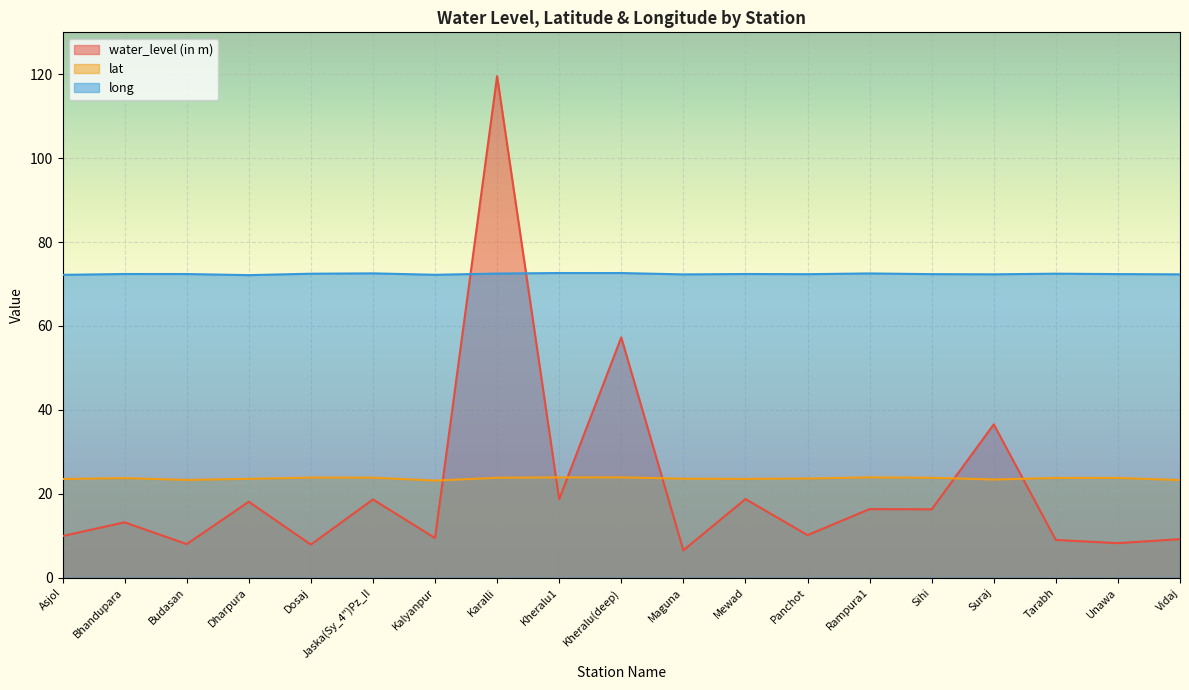

At which category does lat reach its first local peak?

Bhandupara